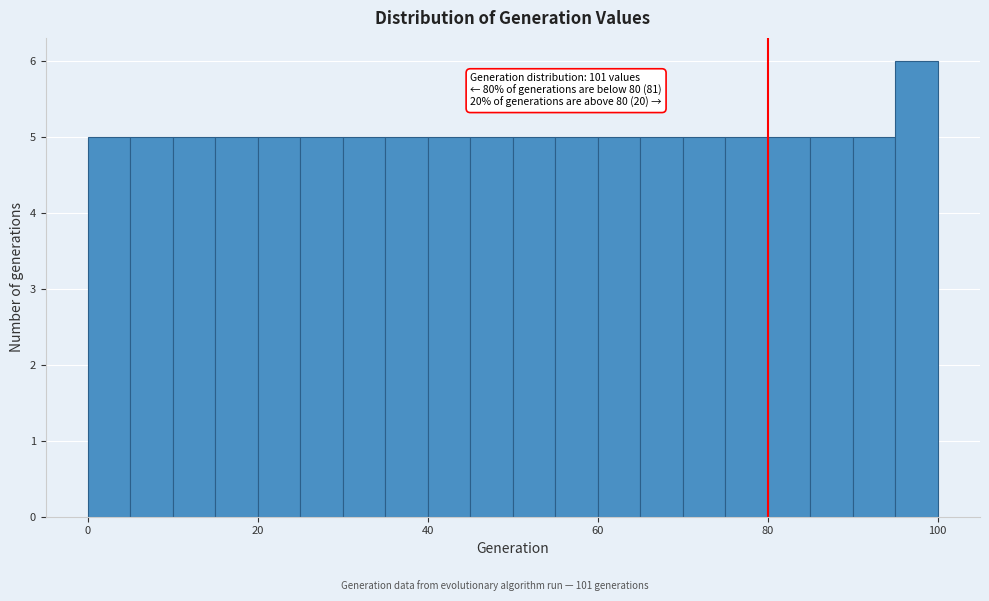

Around what value on the x-axis is the tallest bar? Give the approximate position of its centre, as read against the axis.

98